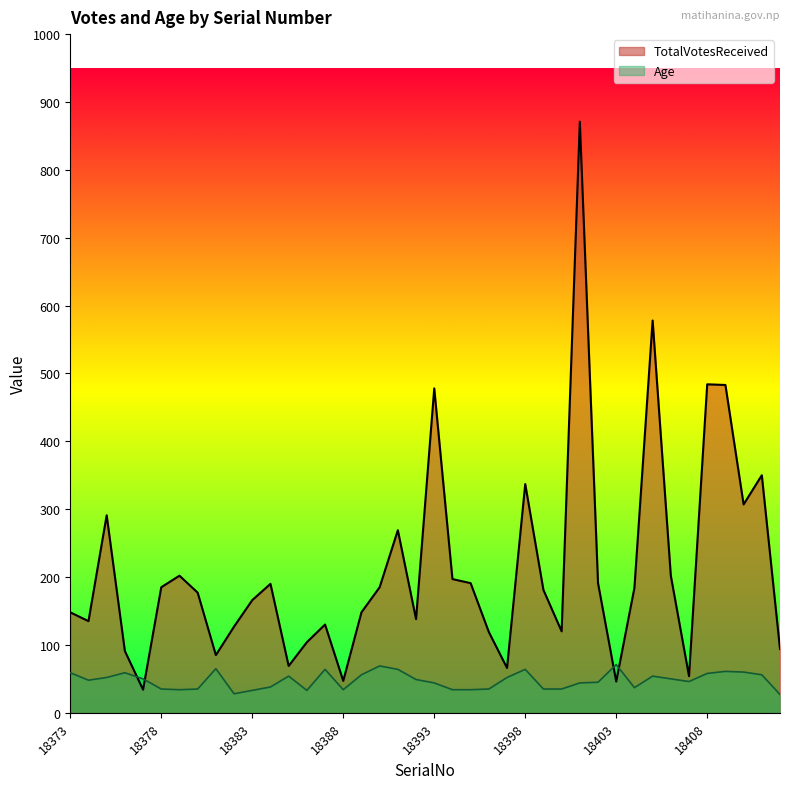

What is the sum of all Age values?

1901